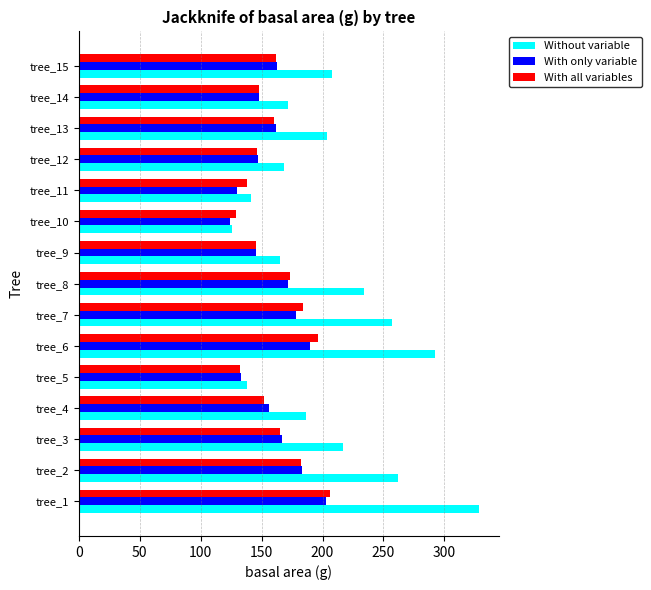

How many data points does each series have?

15